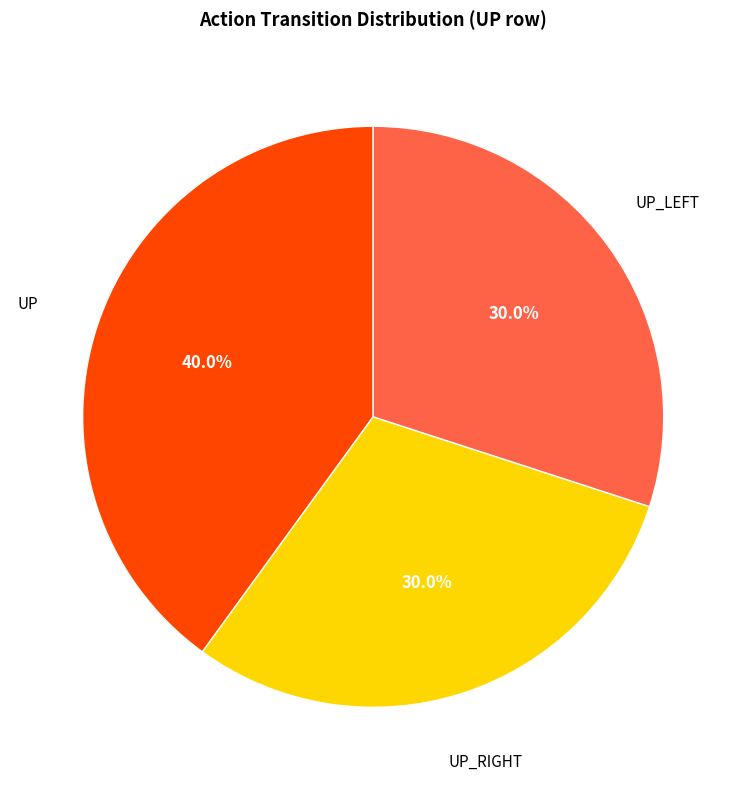

How many slices are in this pie chart?

3